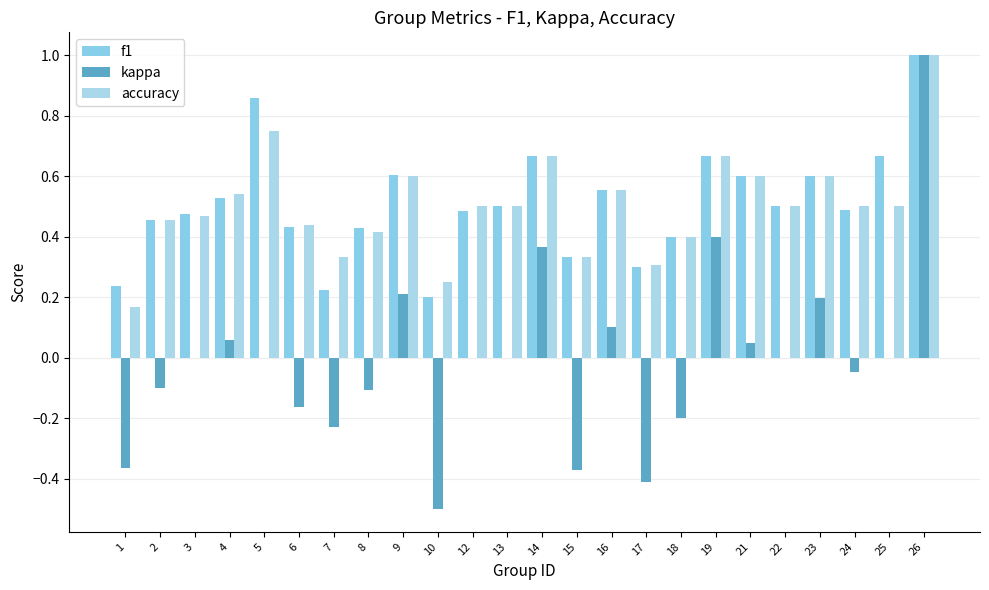

Is it true that f1 equals 0.7 at 25?

True